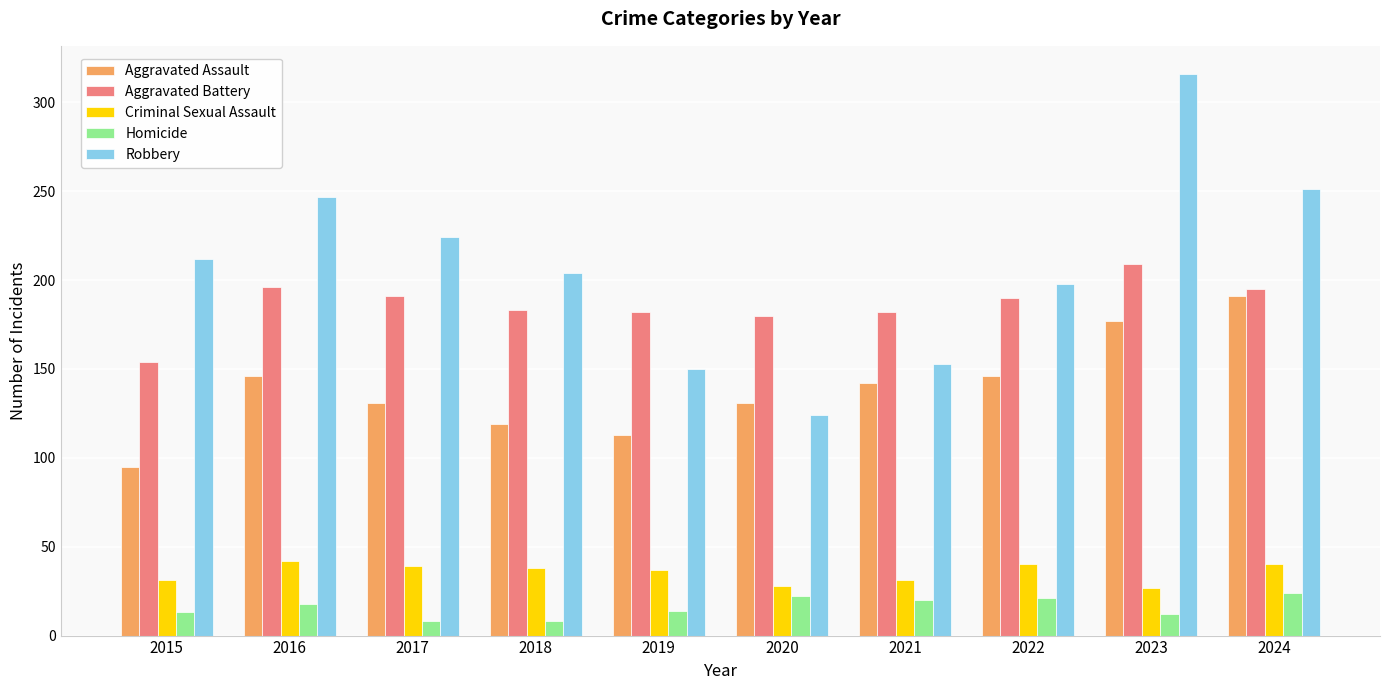

Which series has the largest total across all categories?

Robbery